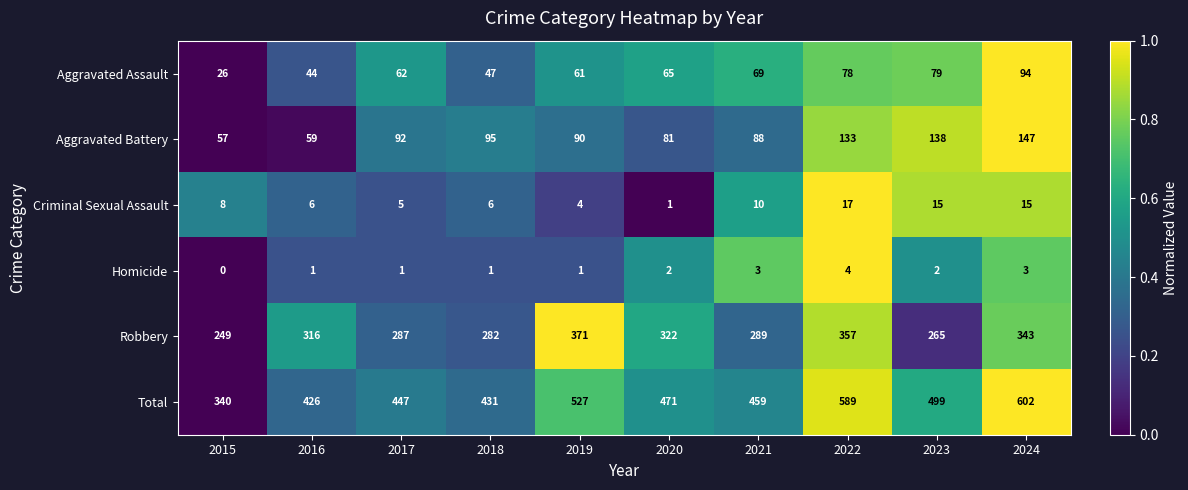

Which category has the highest value across all series?

2024